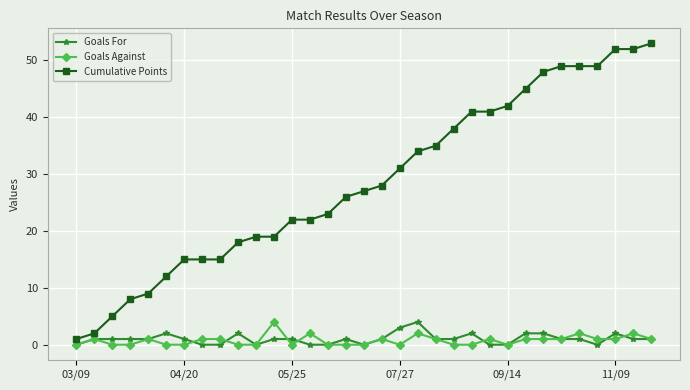

Which series has the largest range (max minus min)?

Cumulative Points